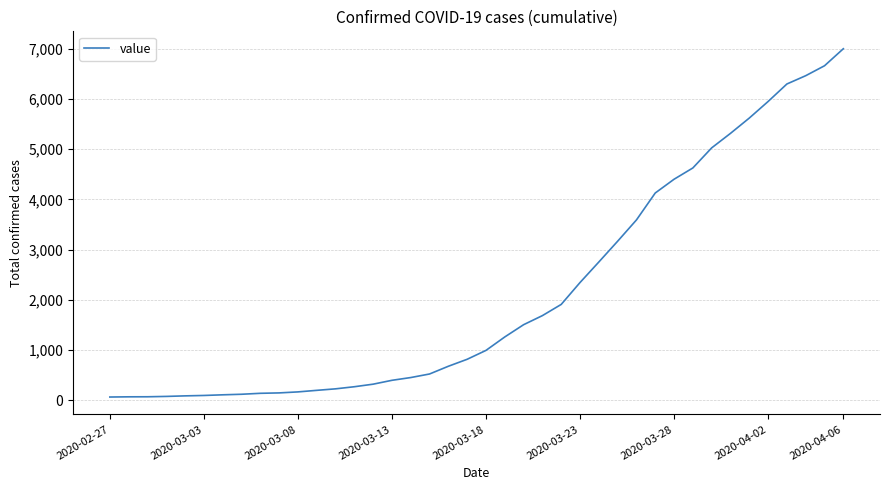

What is the average value?

2144